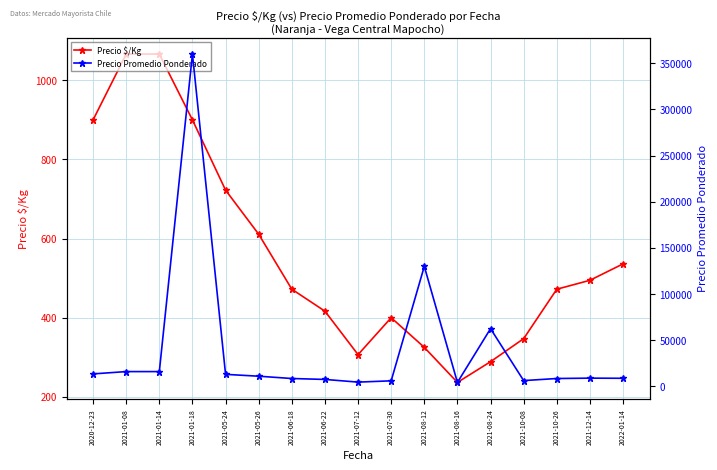

True or false: Precio $/Kg and Precio Promedio Ponderado cross at least once.

False